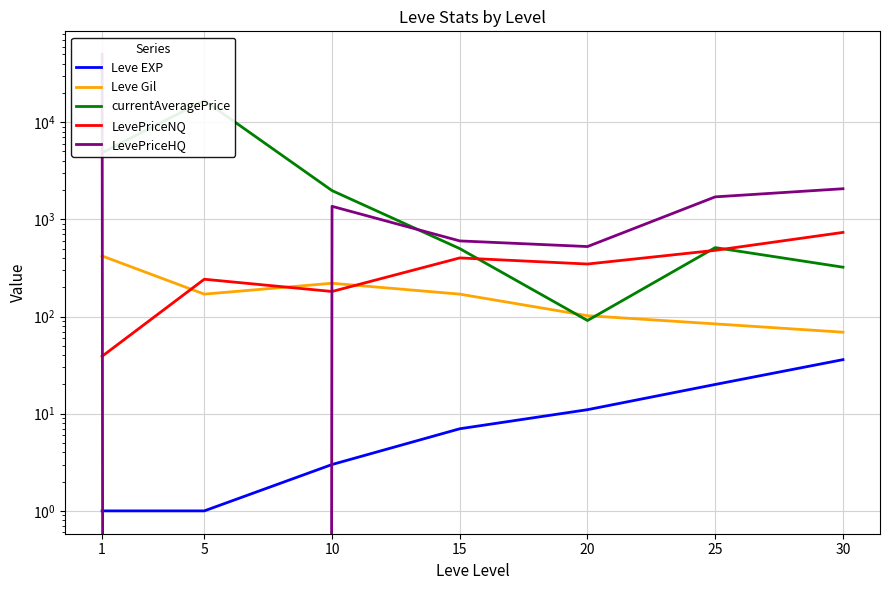

Between 25 and 15, which is larger?

25